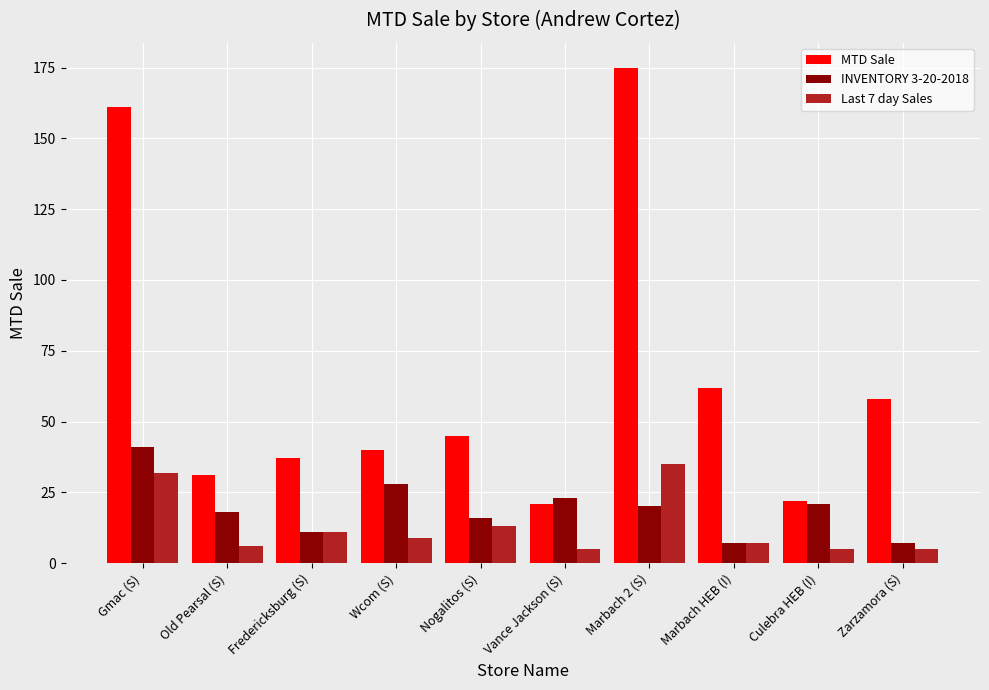

At how many categories does at least one series exceed 148?

2